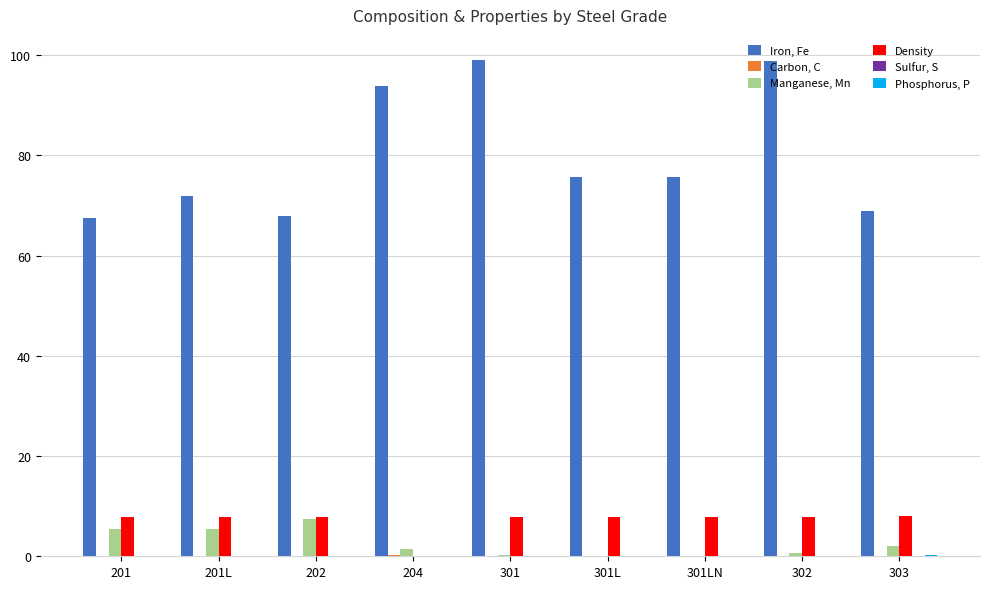

Which series changed the most between 201 and 204?

Iron, Fe